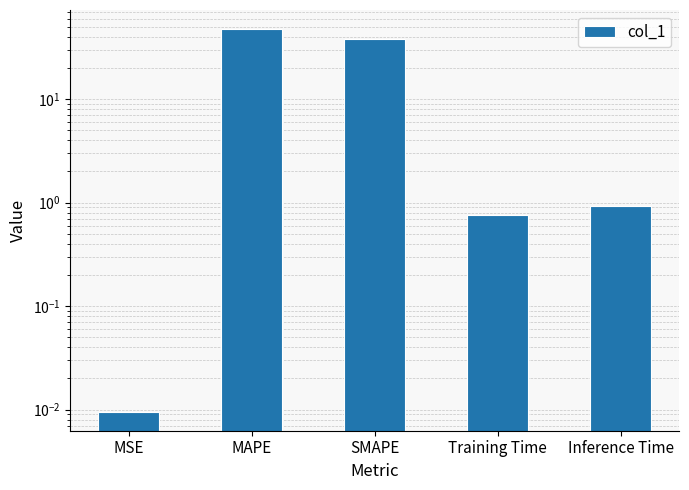

What is the label of the 5th bar from the right?

MSE